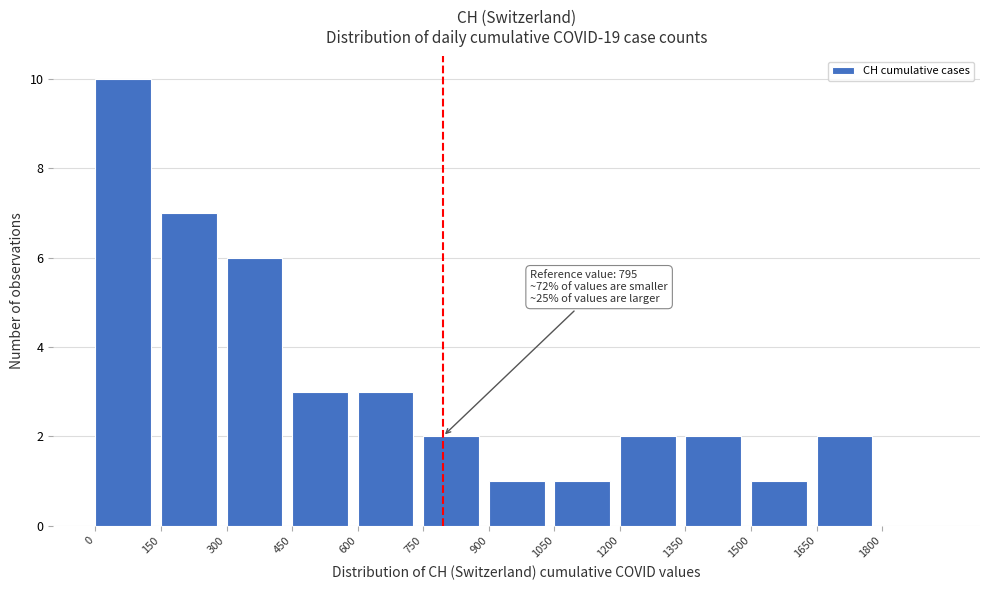

Over which range of the x-axis is the bar tallest?

0 to 150